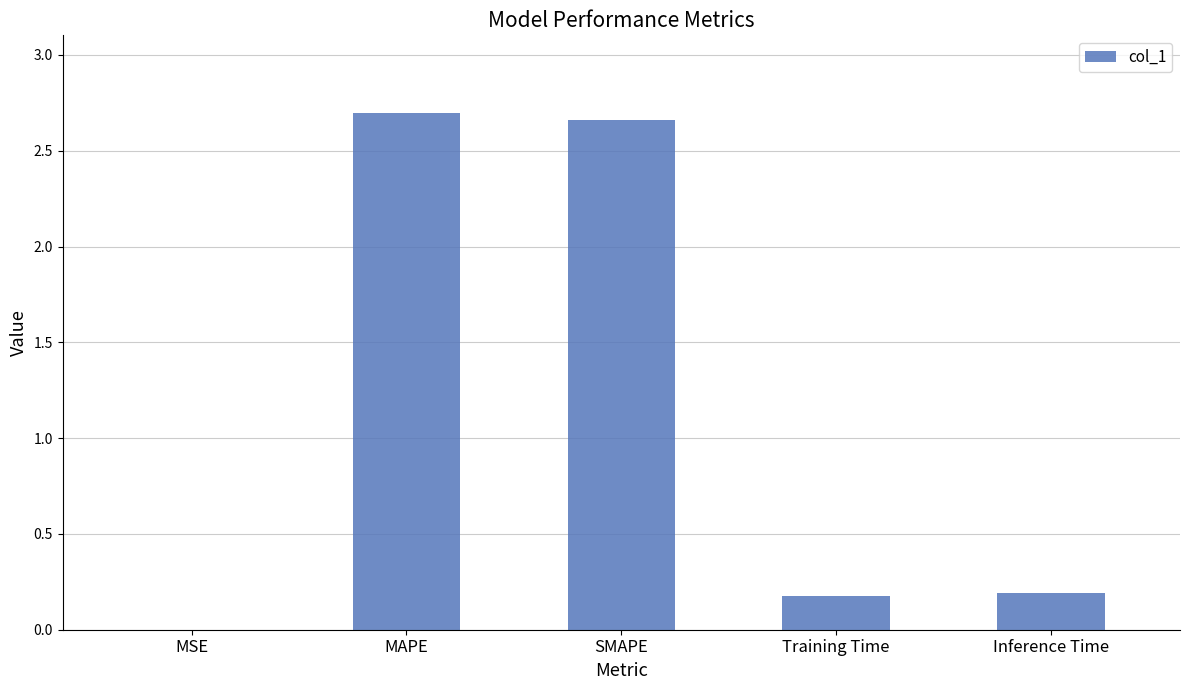

What is the change in value from SMAPE to Inference Time?

-2.5